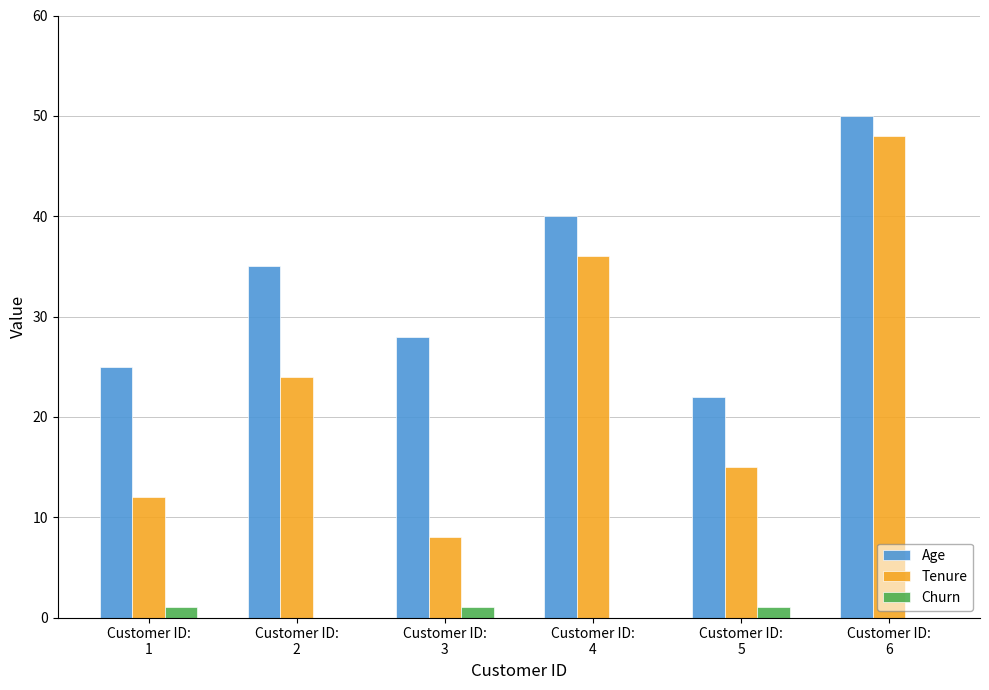

What is the total value across all series at Customer ID:
6?

98